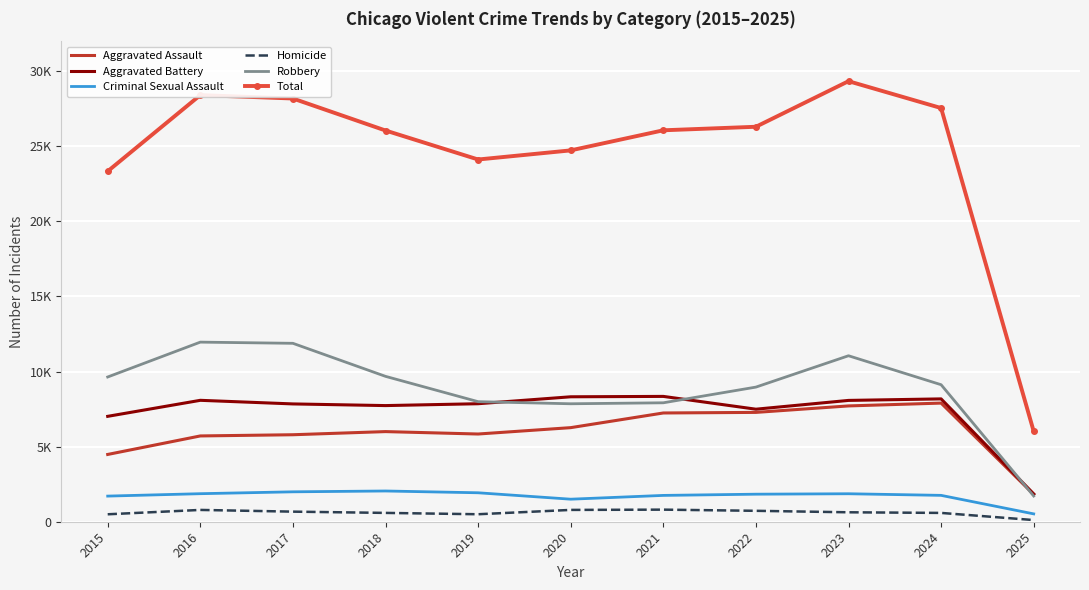

What are all the series names shown in the legend?

Aggravated Assault, Aggravated Battery, Criminal Sexual Assault, Homicide, Robbery, Total